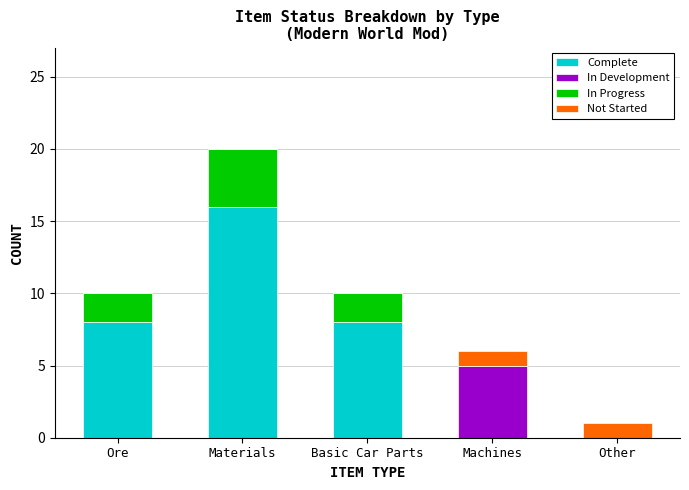

What is the total value across all series at Materials?

20